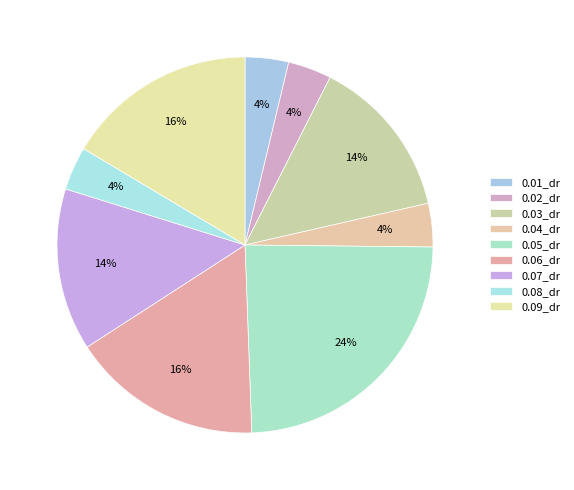

Does 0.05_dr account for over 50% of the chart?

No